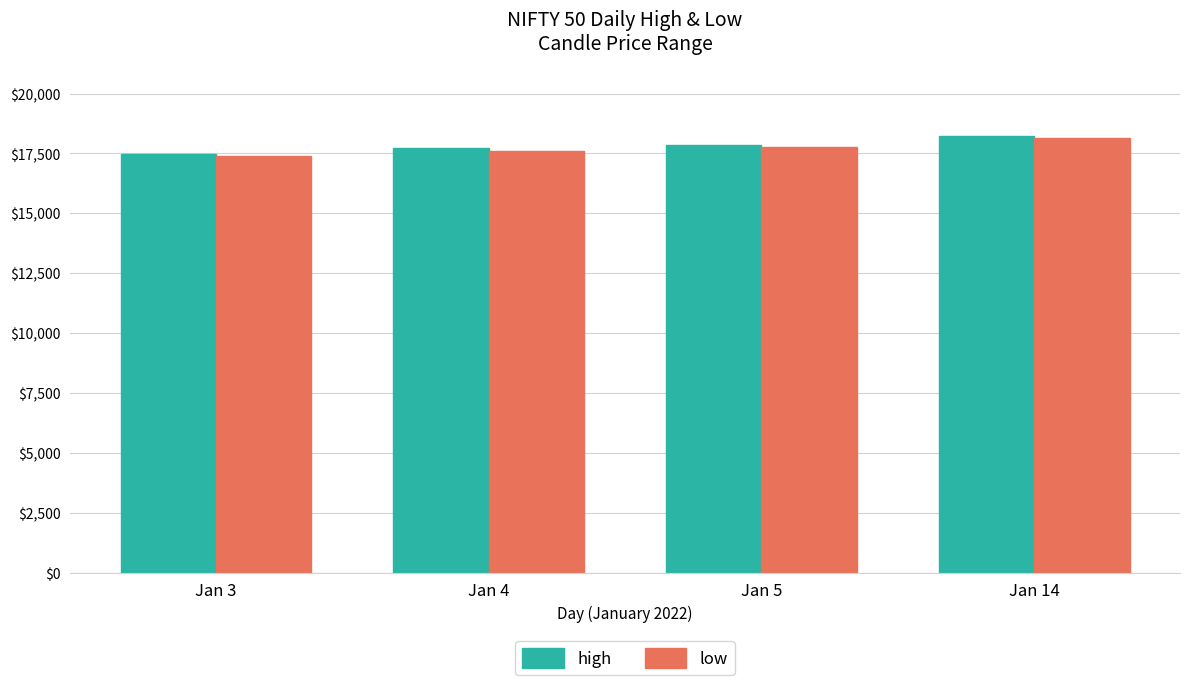

What are all the series names shown in the legend?

high, low